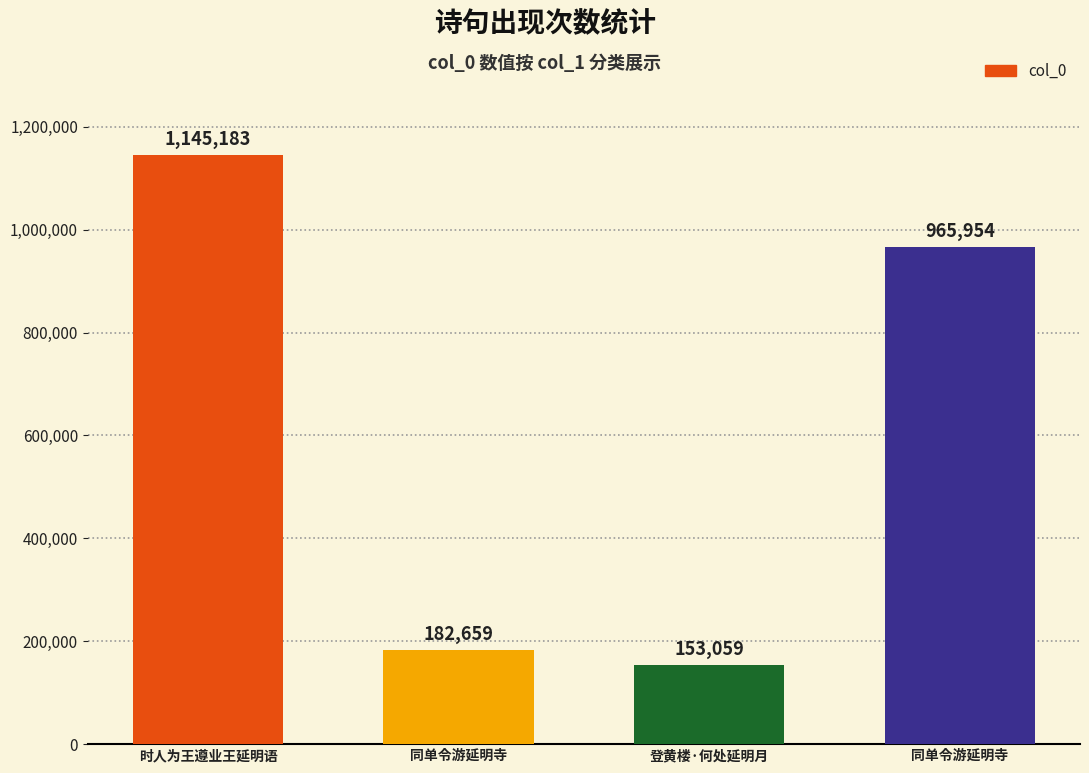

True or false: the data shows 416683 at 同单令游延明寺.

False